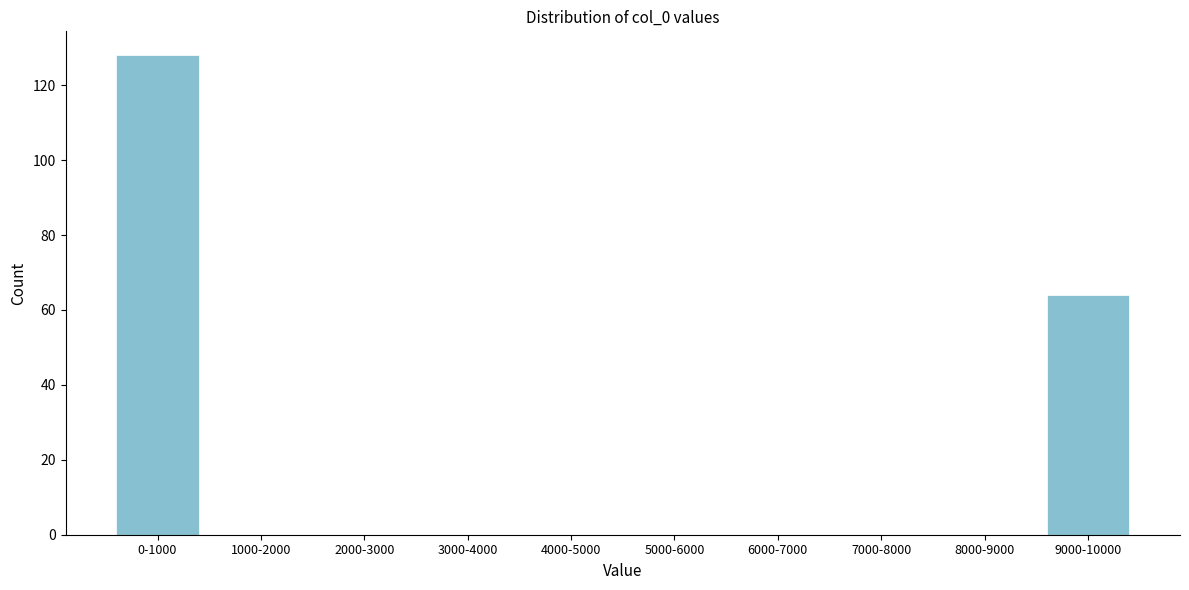

Reading left to right, what are all the values shown in this chart?

0-1000=128	1000-2000=0	2000-3000=0	3000-4000=0	4000-5000=0	5000-6000=0	6000-7000=0	7000-8000=0	8000-9000=0	9000-10000=64